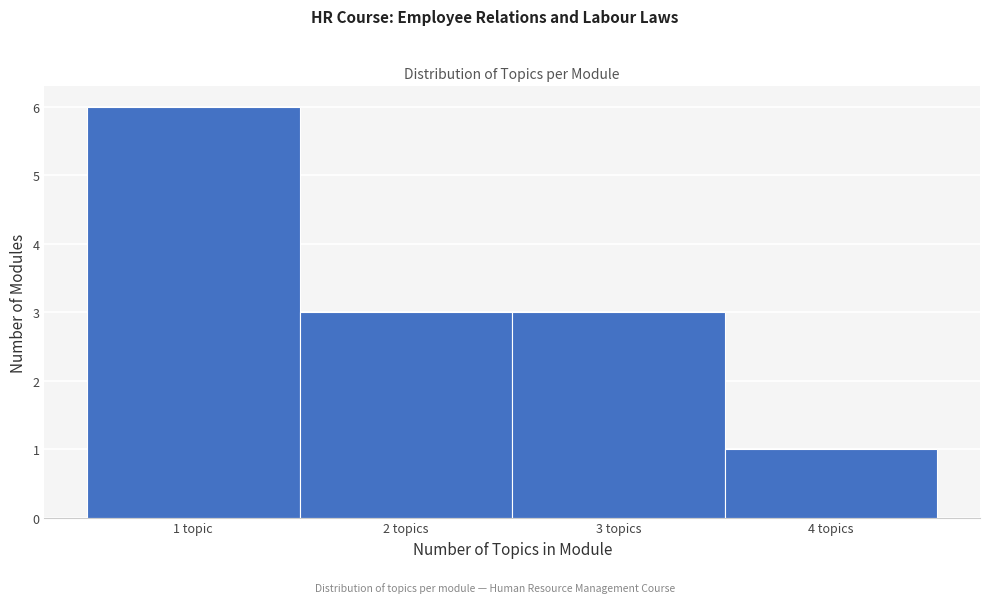

Reading right to left, transcribe all the data shown in this chart.

1	3	3	6